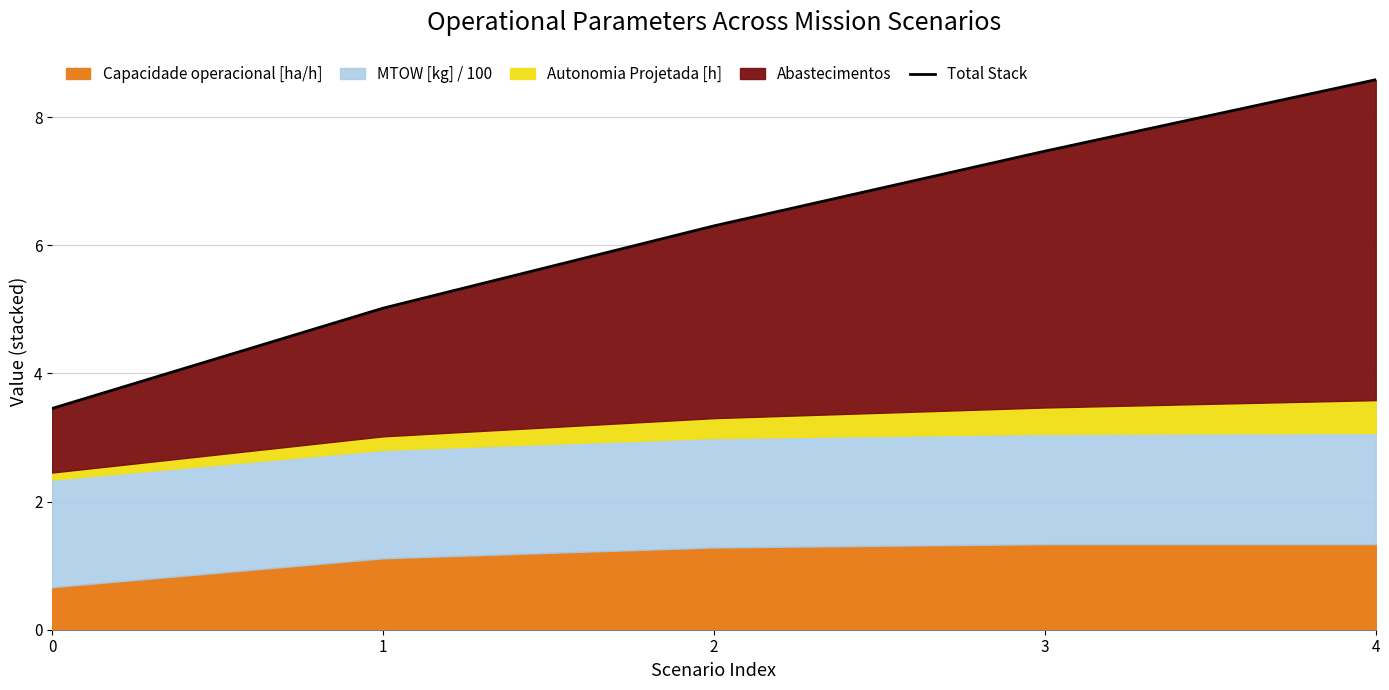

Is it true that the value at 0 is 5.7?

False